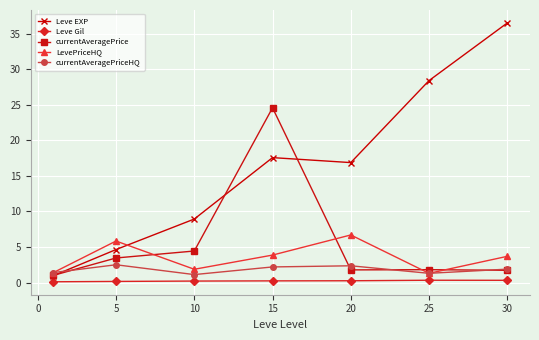

List the series in order of their peak value, lowest first.

Leve Gil, currentAveragePriceHQ, LevePriceHQ, currentAveragePrice, Leve EXP